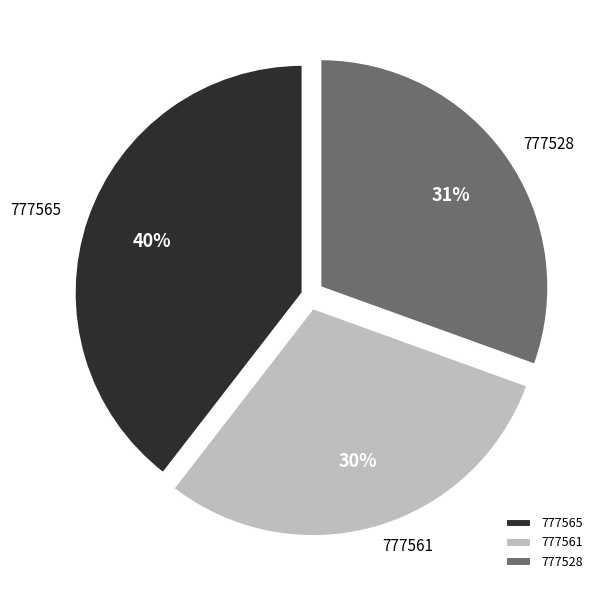

Is 777561 the majority of the pie?

No